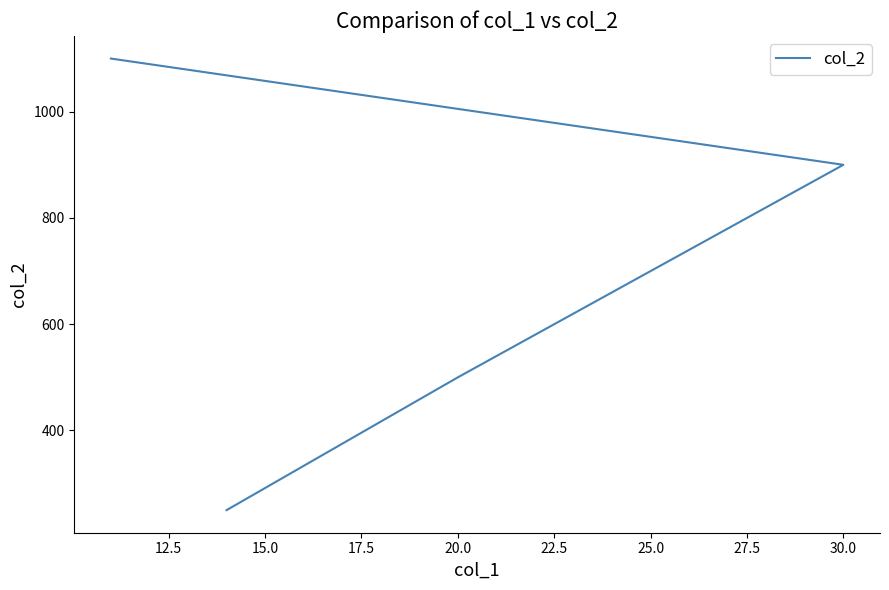

True or false: the data shows 733 at 17.5.

False